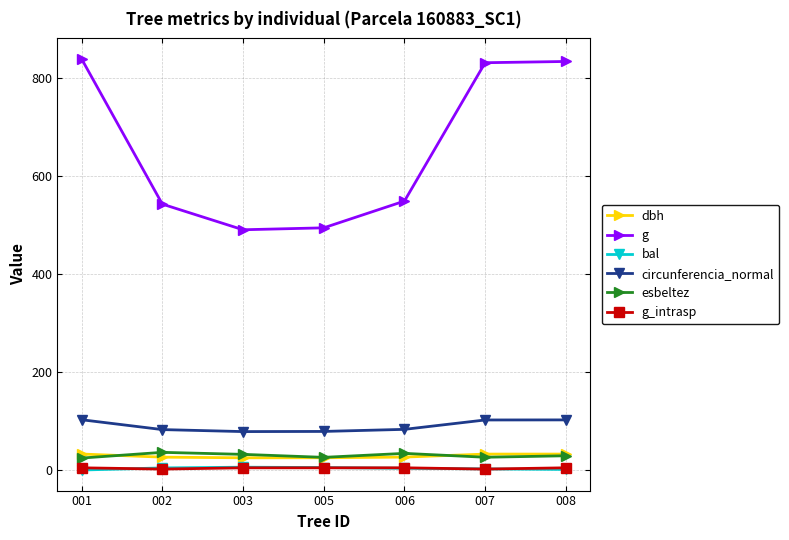

How many interior local peaks does the esbeltez series have?

2